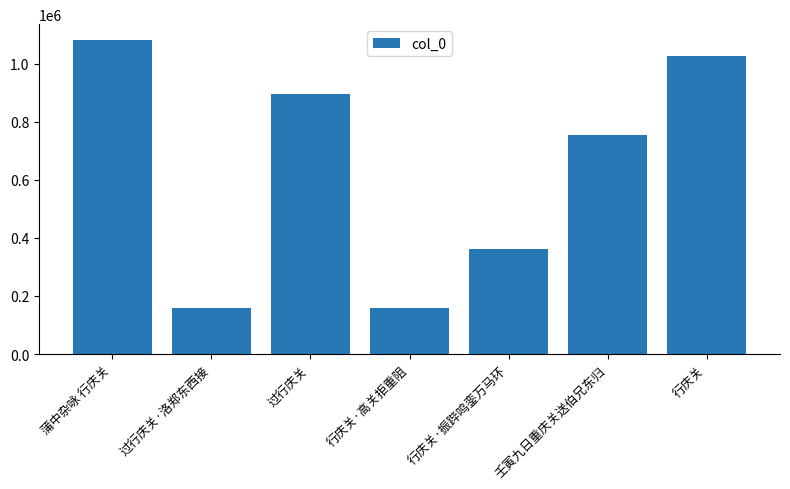

What is the value of the 6th bar from the left?

754583